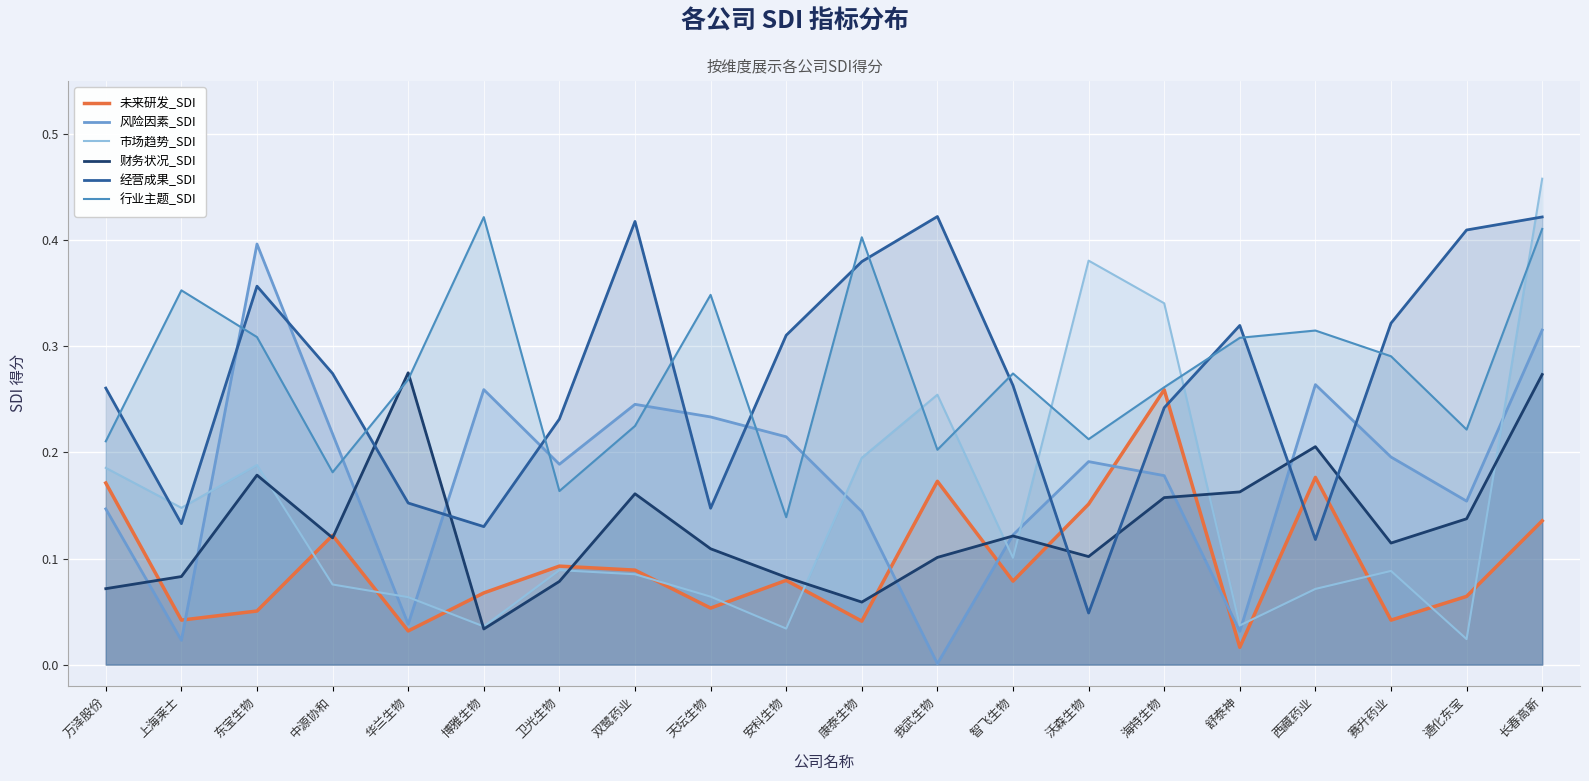

What is the difference between the highest and lowest values at 安科生物?

0.3